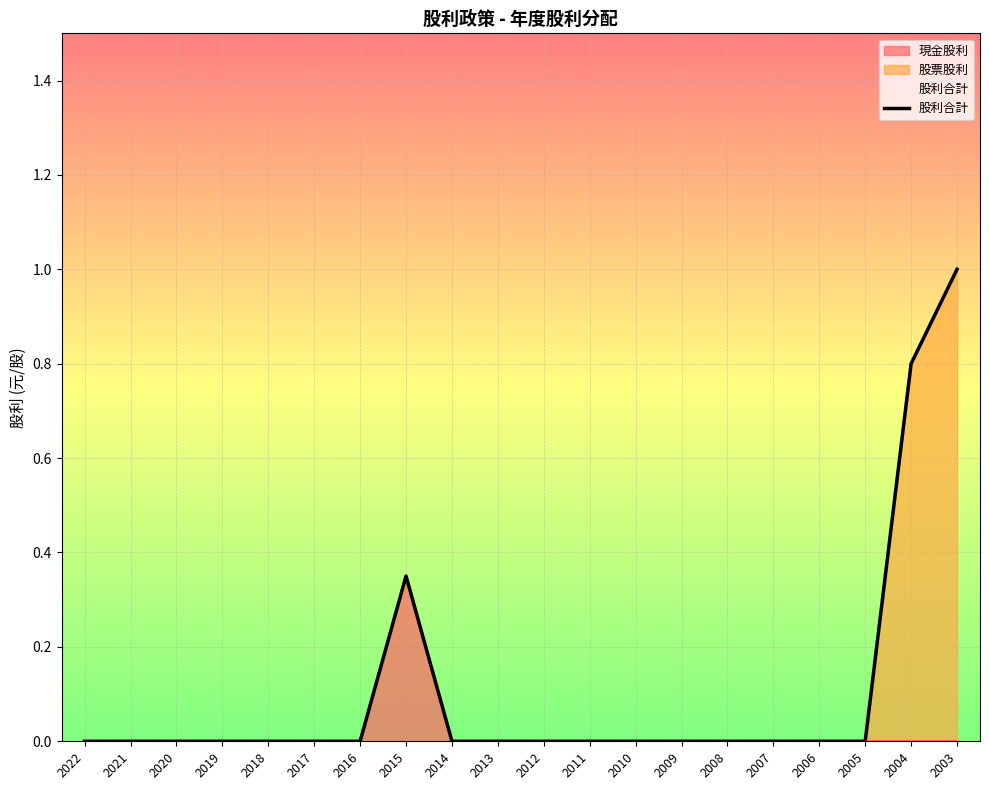

True or false: 股利合計 has more than 0 points higher than both neighbors.

True